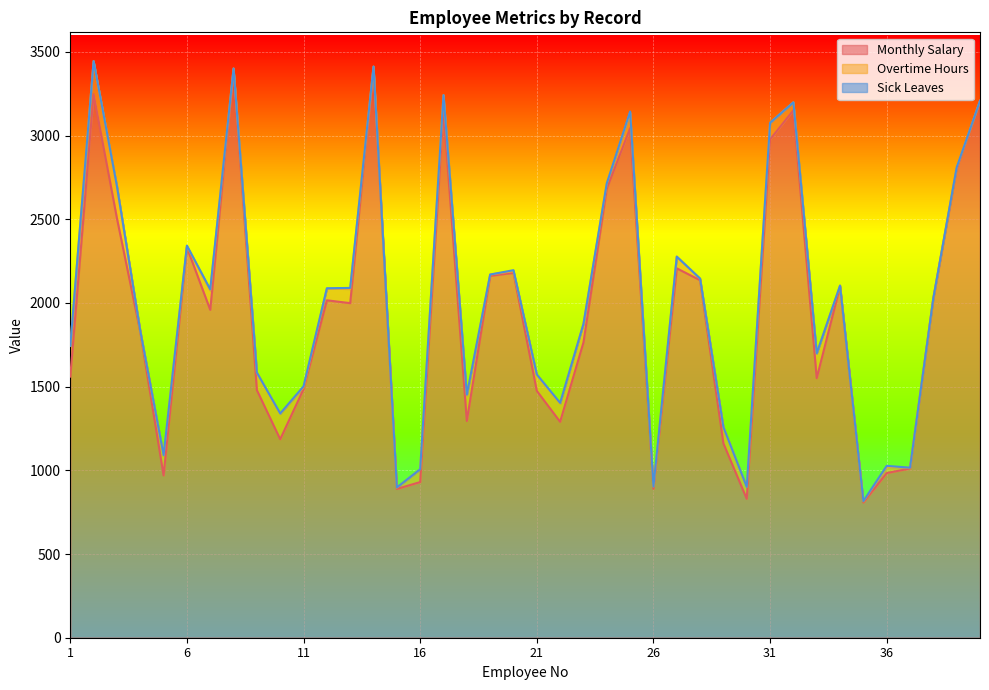

Does the chart display data point markers on the line(s)?

No